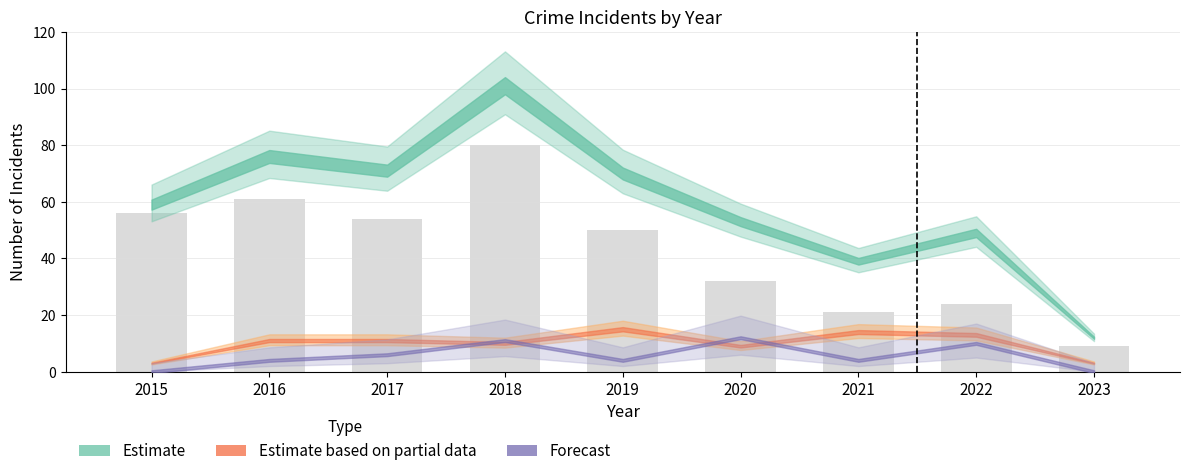

Where is the data nearest to the value 44?

2019